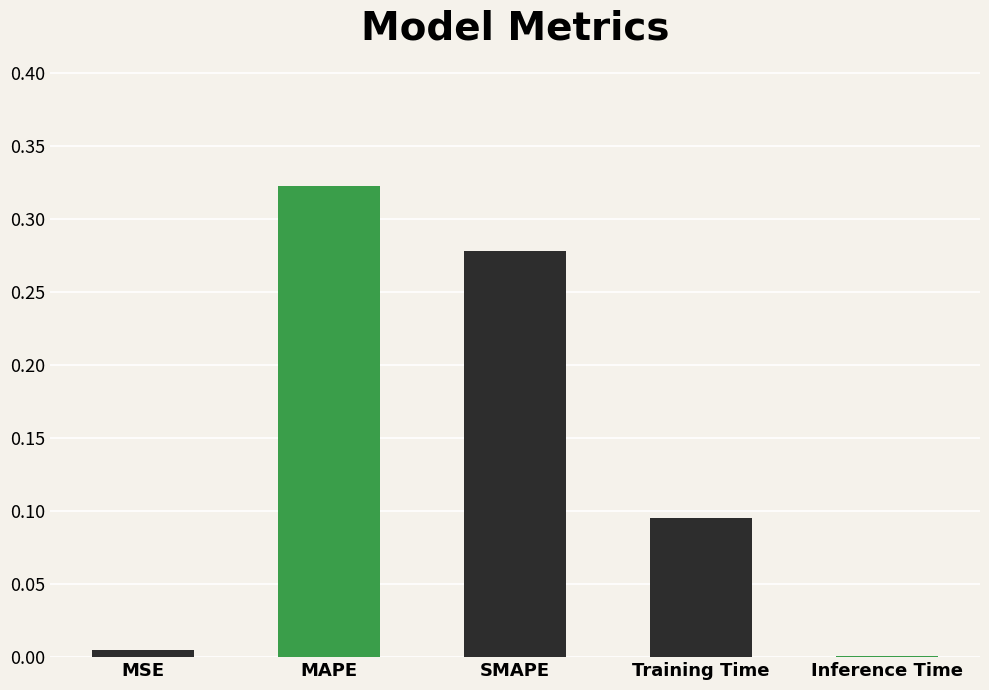

True or false: the data shows 0.1 at SMAPE.

False